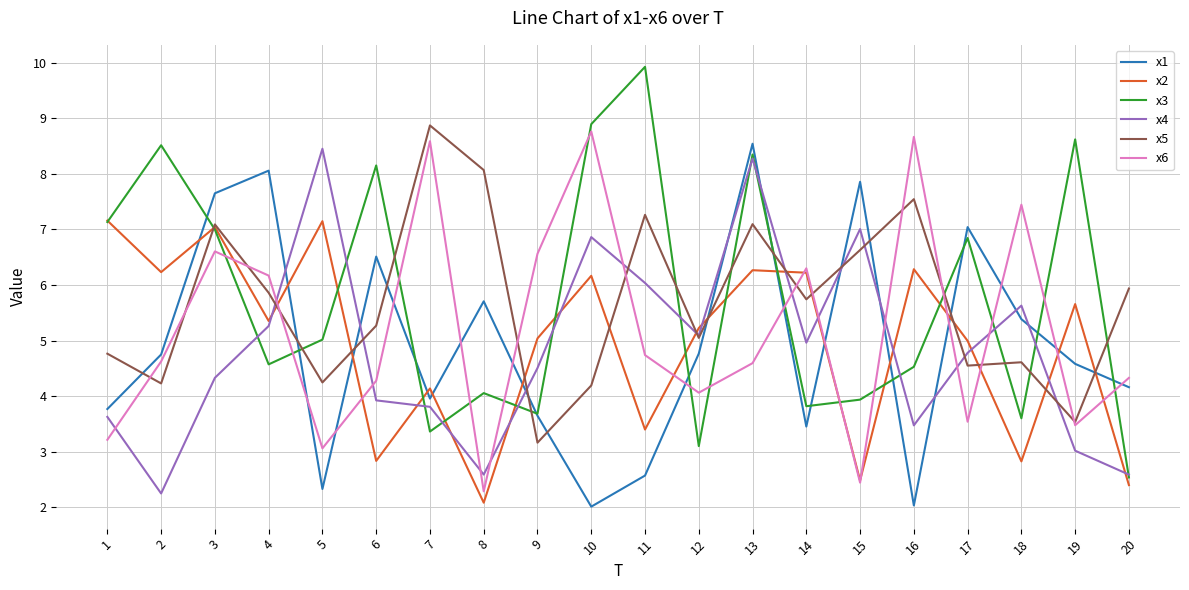

True or false: x1 and x3 intersect in this chart.

True